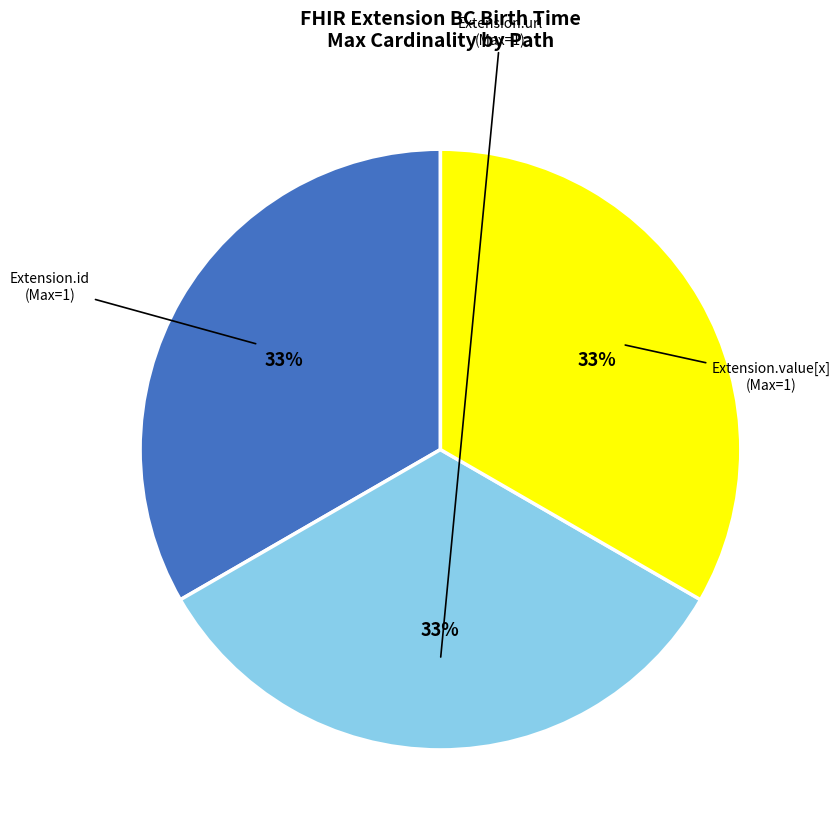

To the nearest percent, what is the difference between the largest and smallest slice percentages?

0%